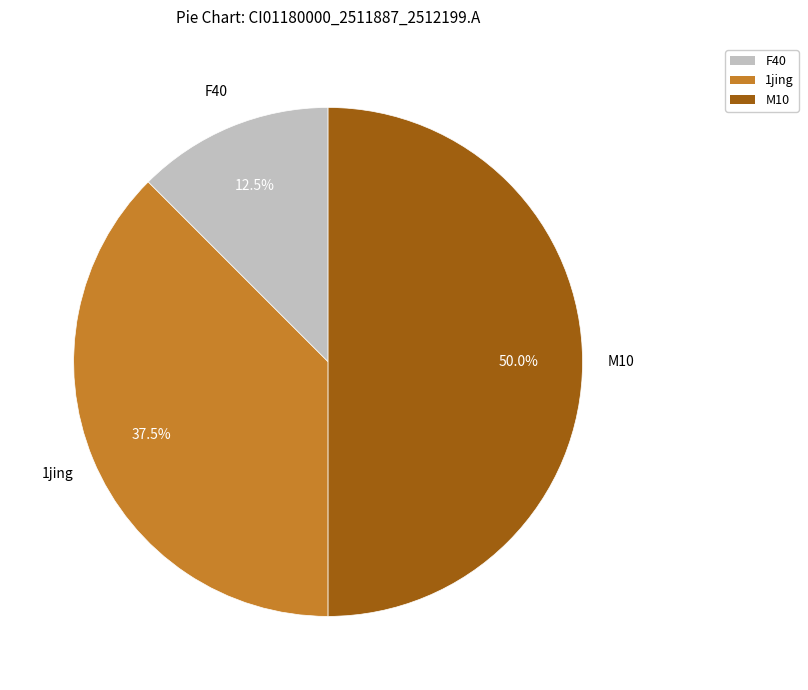

What percentage is NOT represented by M10?

50.0%